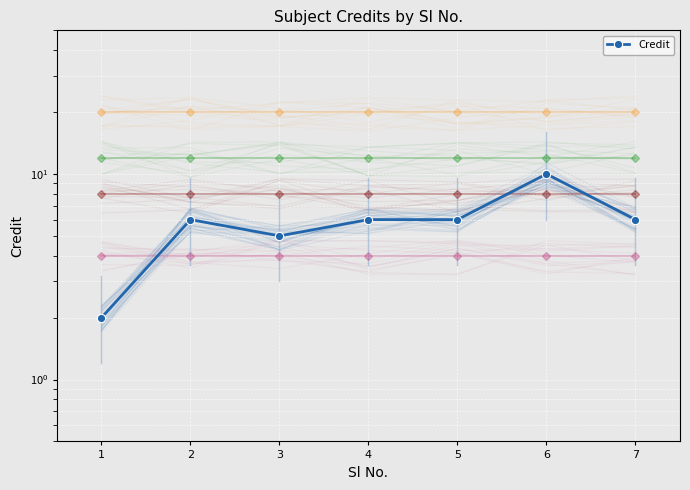

List the labels in order of ref_band_12 value, smallest first.

1, 2, 3, 4, 5, 6, 7